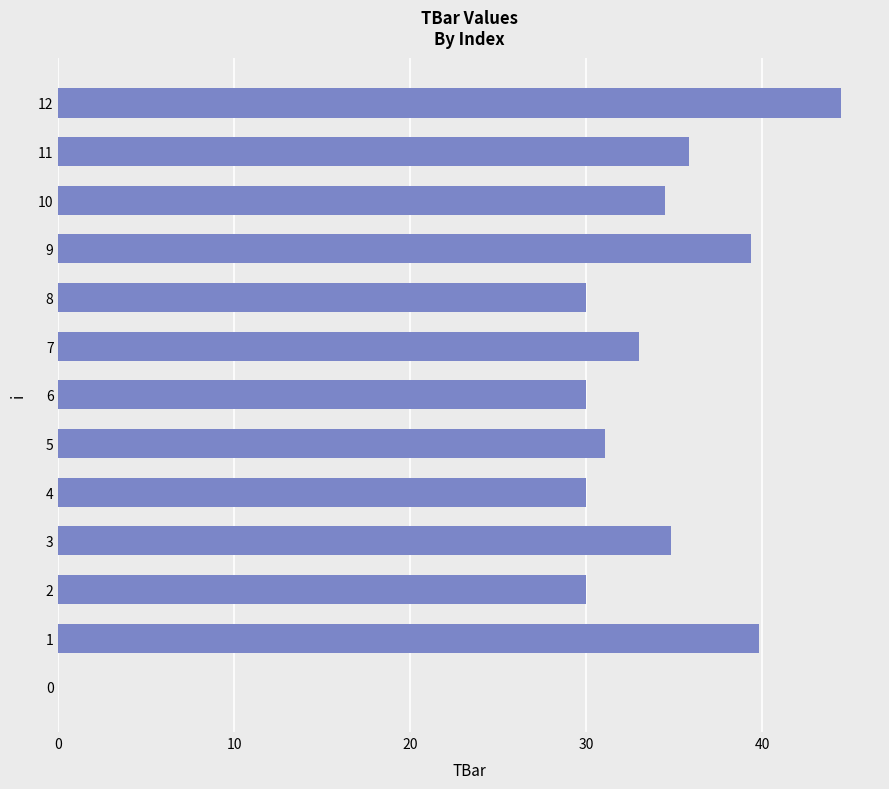

What is the sum of the values at 11 and 8?

65.8